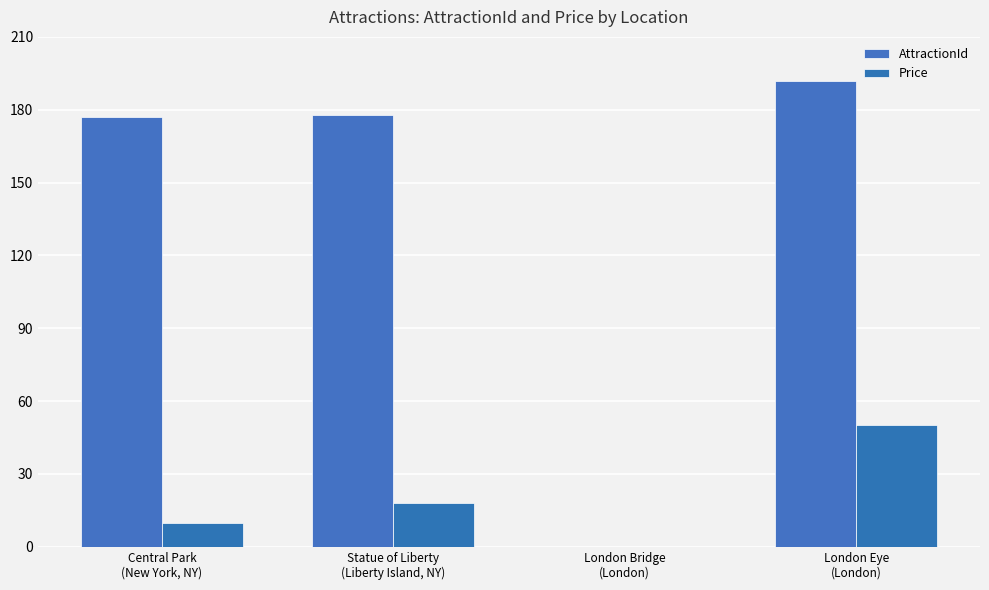

At which category is the sum across all series the highest?

London Eye
(London)